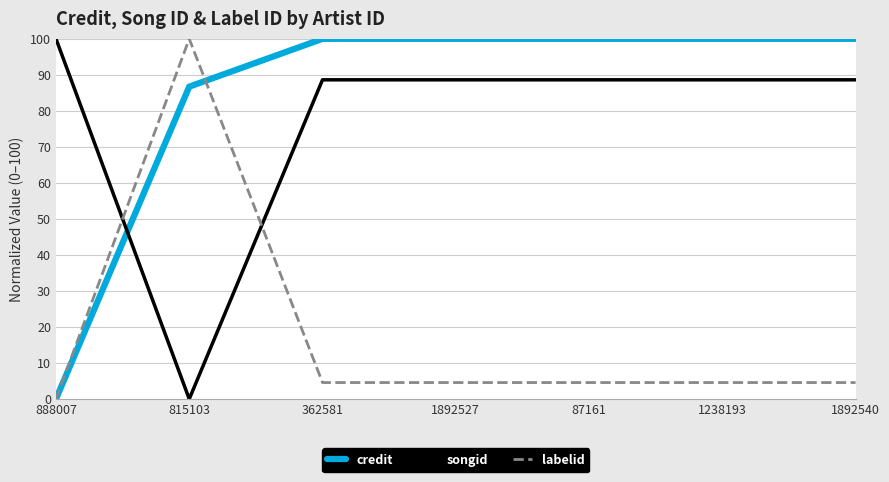

Which series has the largest total across all categories?

credit